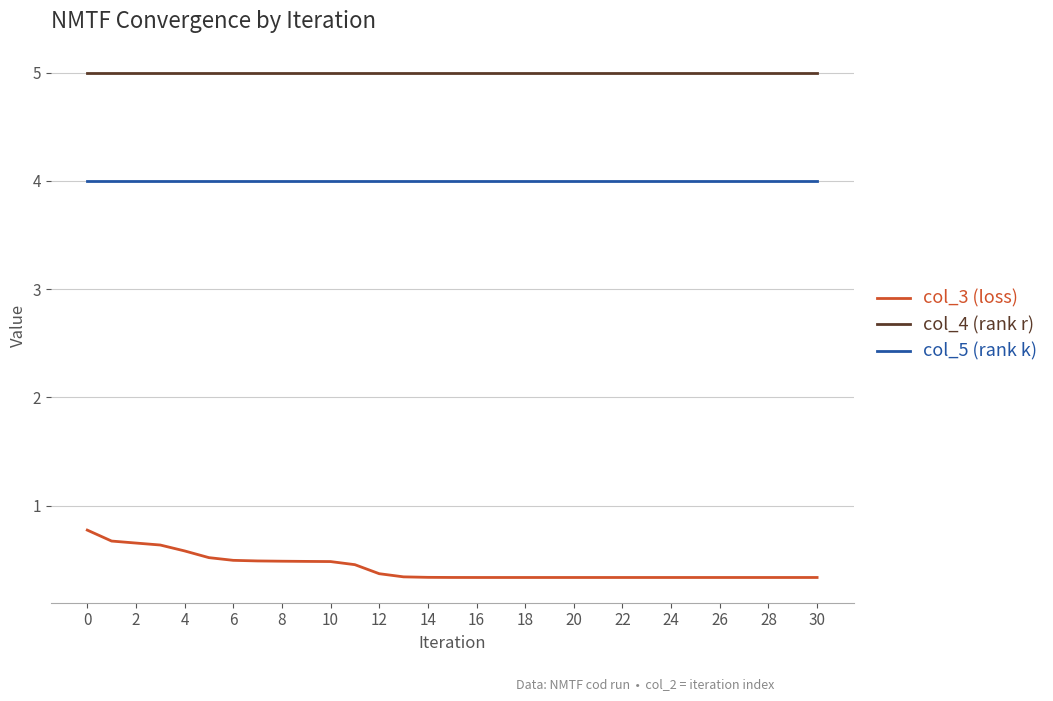

Which series has the widest spread of values?

col_3 (loss)